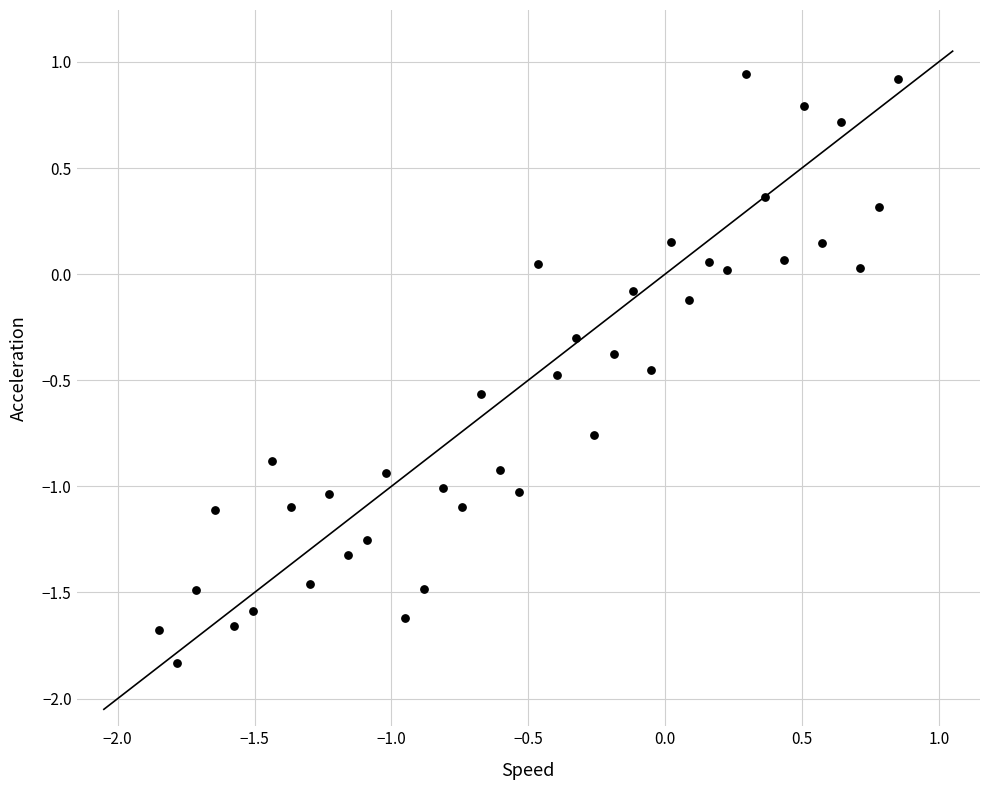

What is the range of X values (max minus min)?

2.7